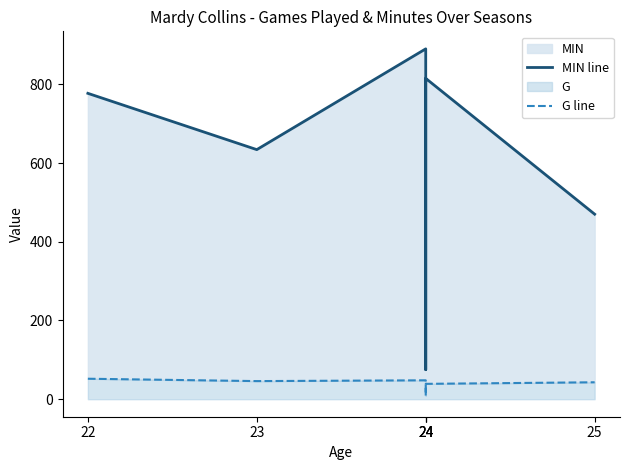

What is the minimum value shown in the chart?

9